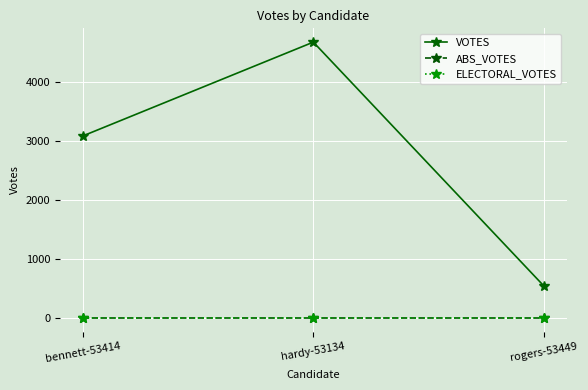

How many VOTES values are between 544 and 4684?

3